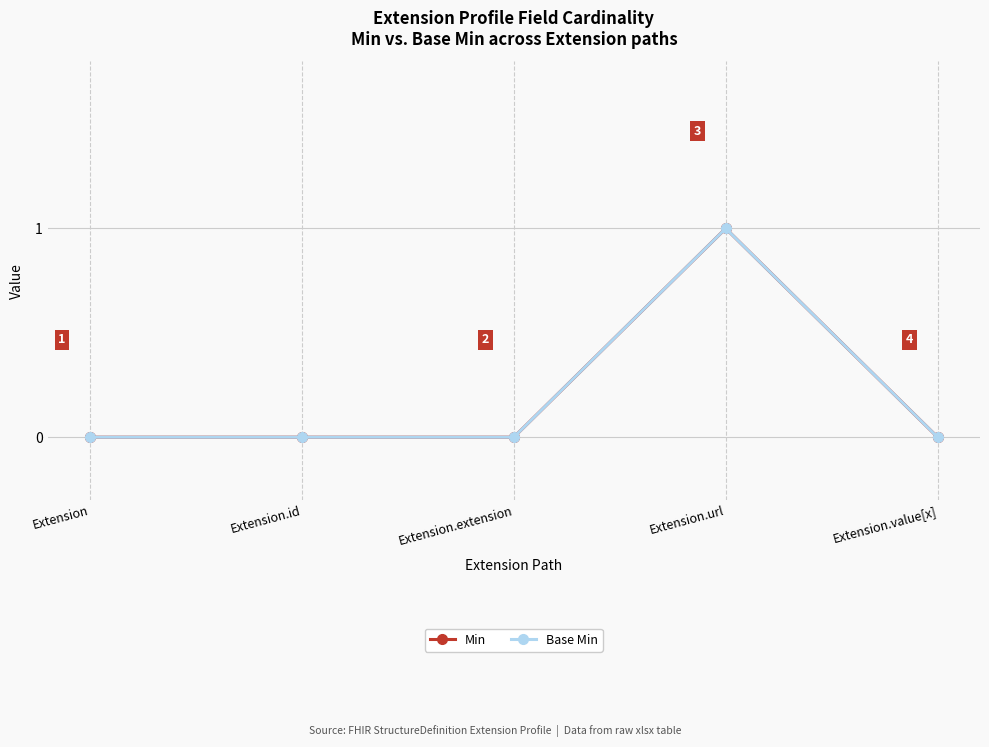

Where is Min nearest to the value 0?

Extension